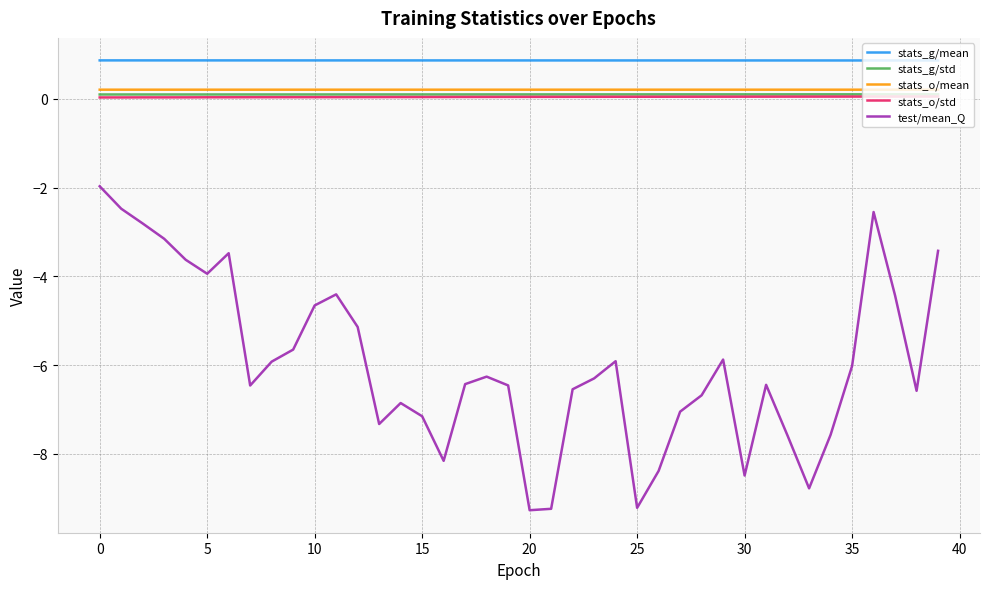

Is this an area chart (filled region under the line)?

No